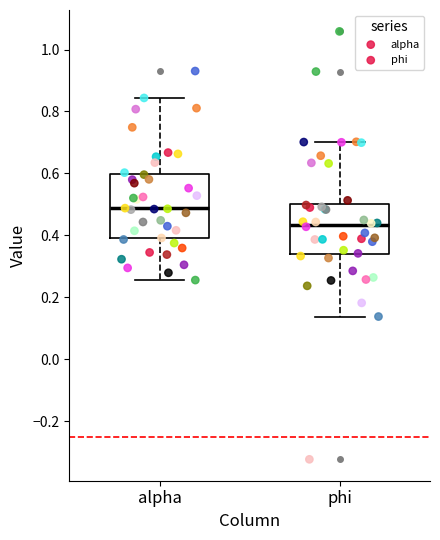

Reading left to right, transcribe this box plot: for each box, give where its median line is, the range the box spans, and where its two whiskers end, as read against the y-axis. The values are not printed on the chart, so give them approximately, as read against the axis.

alpha: median 0.48, box 0.40 to 0.60, whiskers 0.26 to 0.84
phi: median 0.44, box 0.34 to 0.50, whiskers 0.14 to 0.70